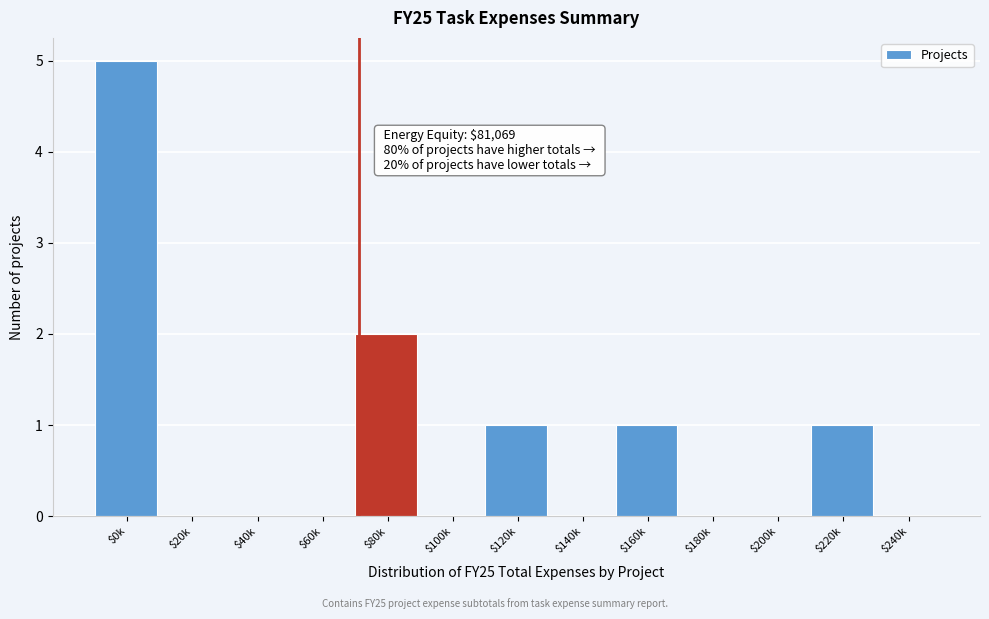

What is the sum of all values?

10